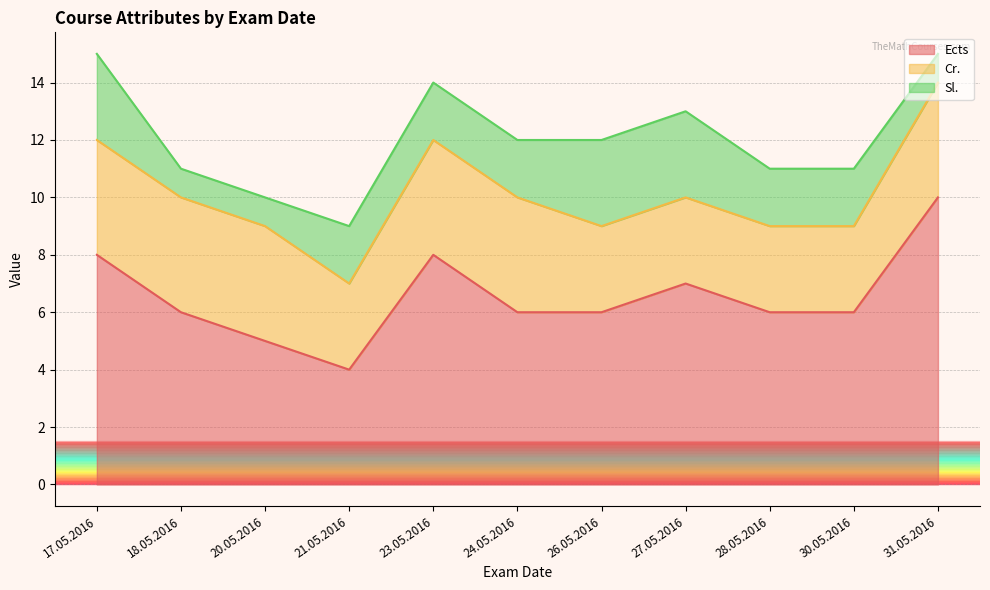

Rank the series by their average value, from highest to lowest.

Ects, Cr., Sl.